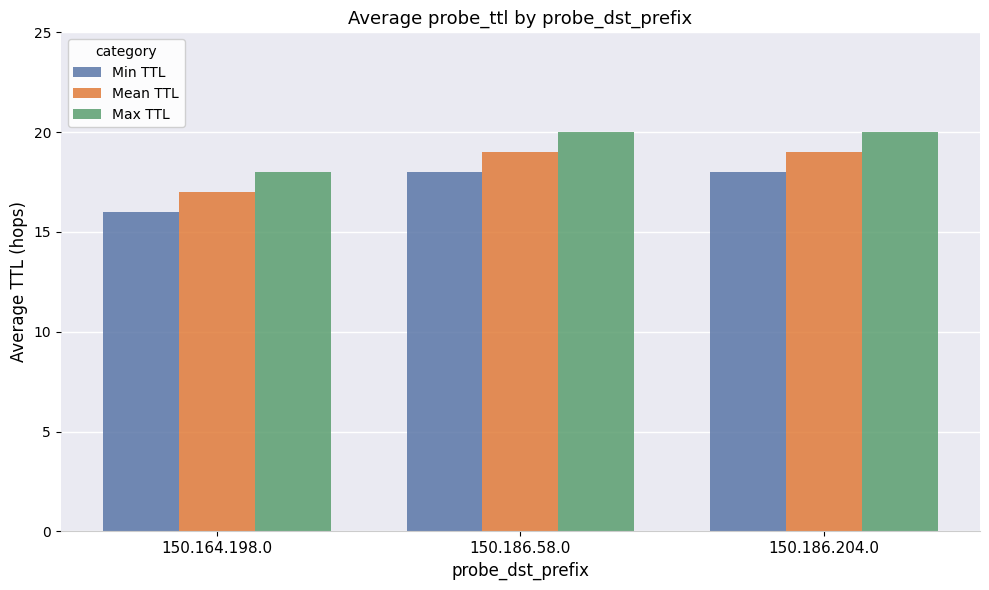

Does the chart contain any negative values?

No